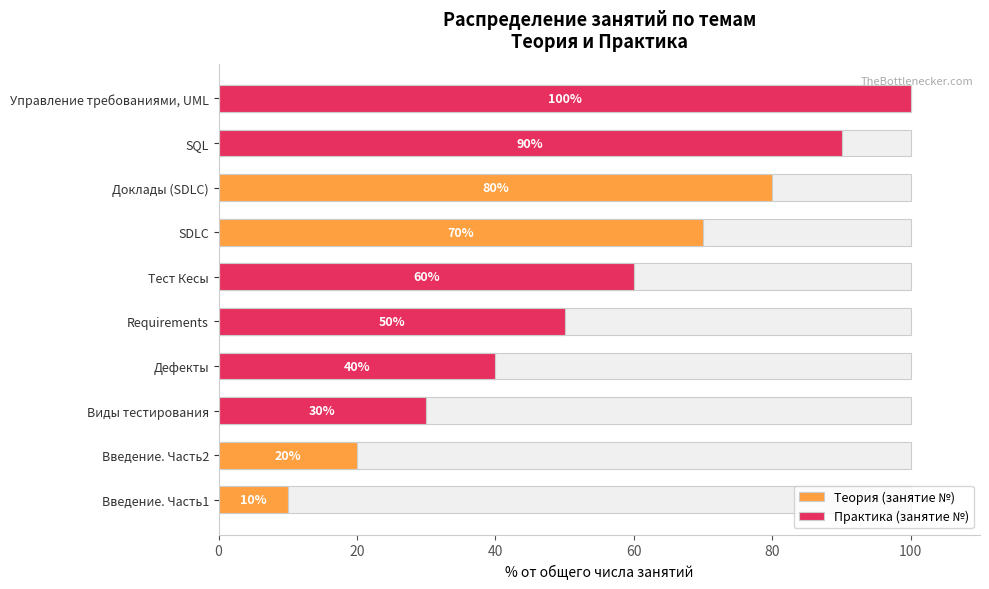

What is the difference between the values at Введение. Часть2 and ?

60